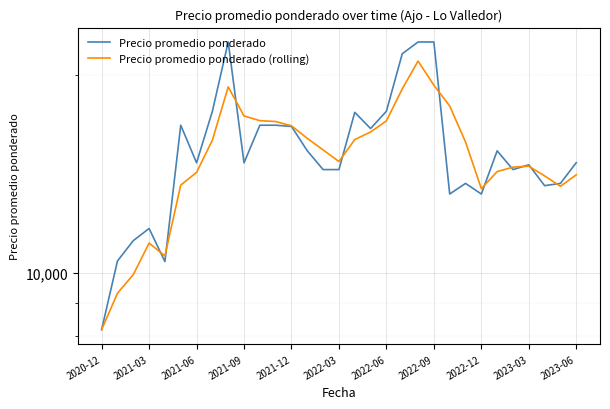

How many interior local peaks does the Precio promedio ponderado series have?

7